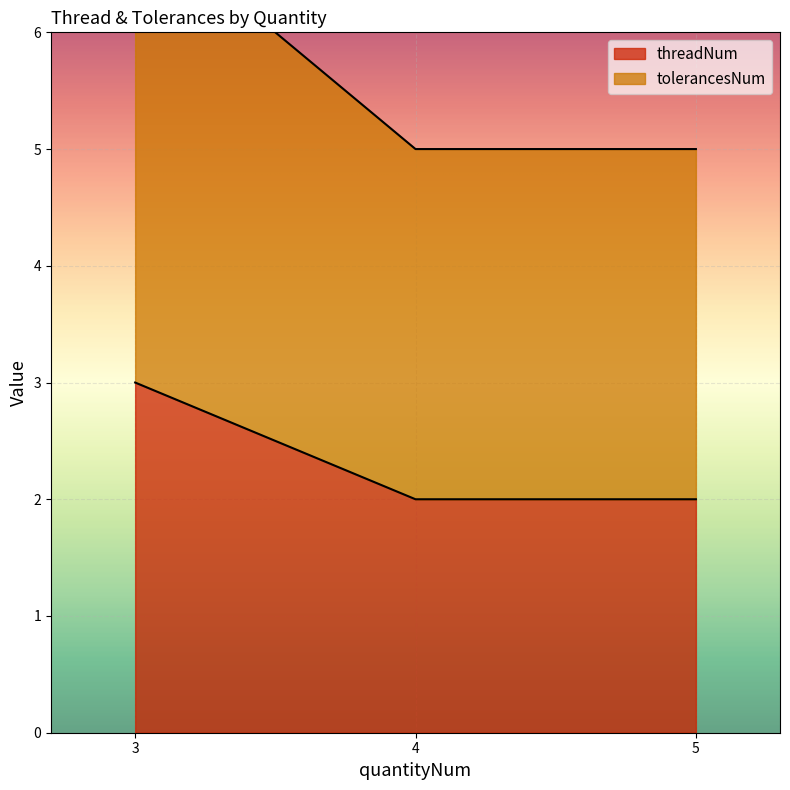

Reading left to right, extract all data points from this chart.

threadNum: 3	2	2
tolerancesNum: 7	5	5